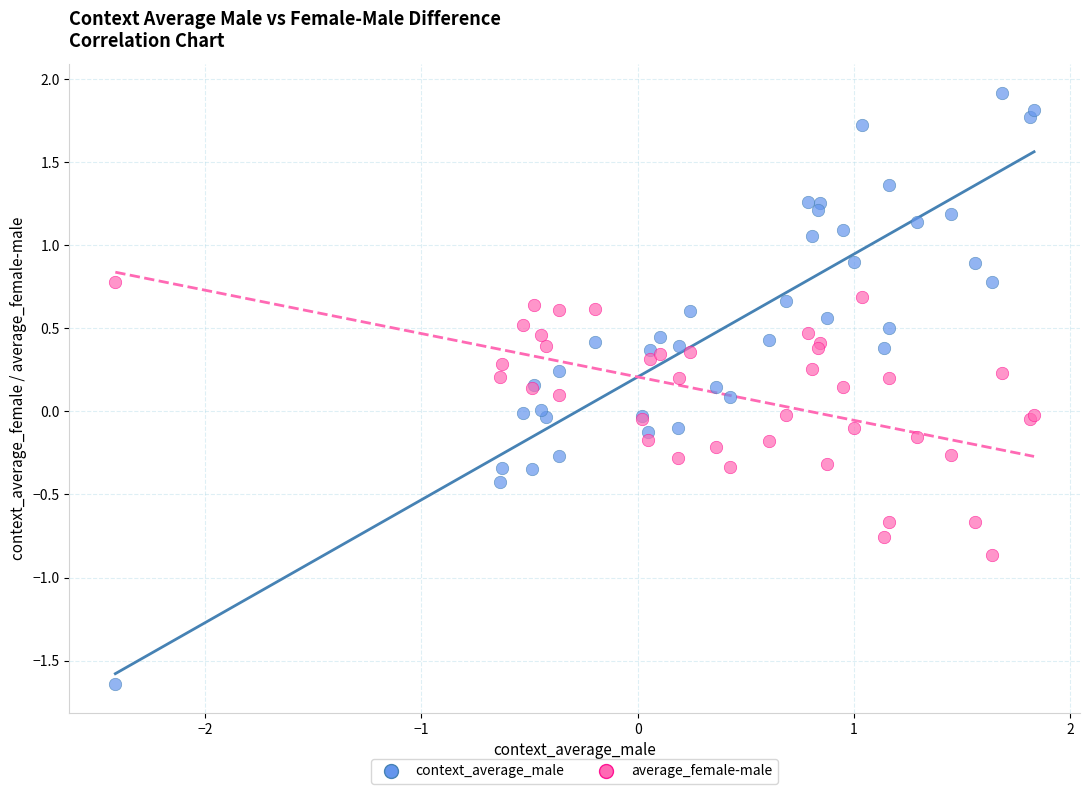

What is the X range (max minus min) for the scatter plot?

4.2